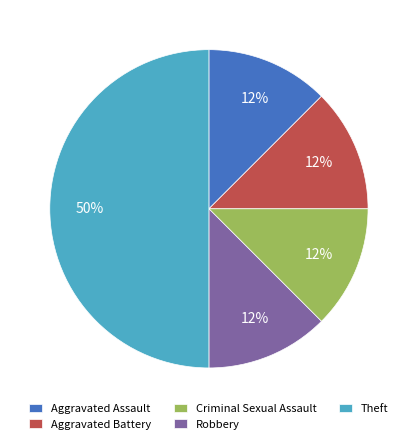

True or false: Aggravated Assault accounts for 20% of the total.

False